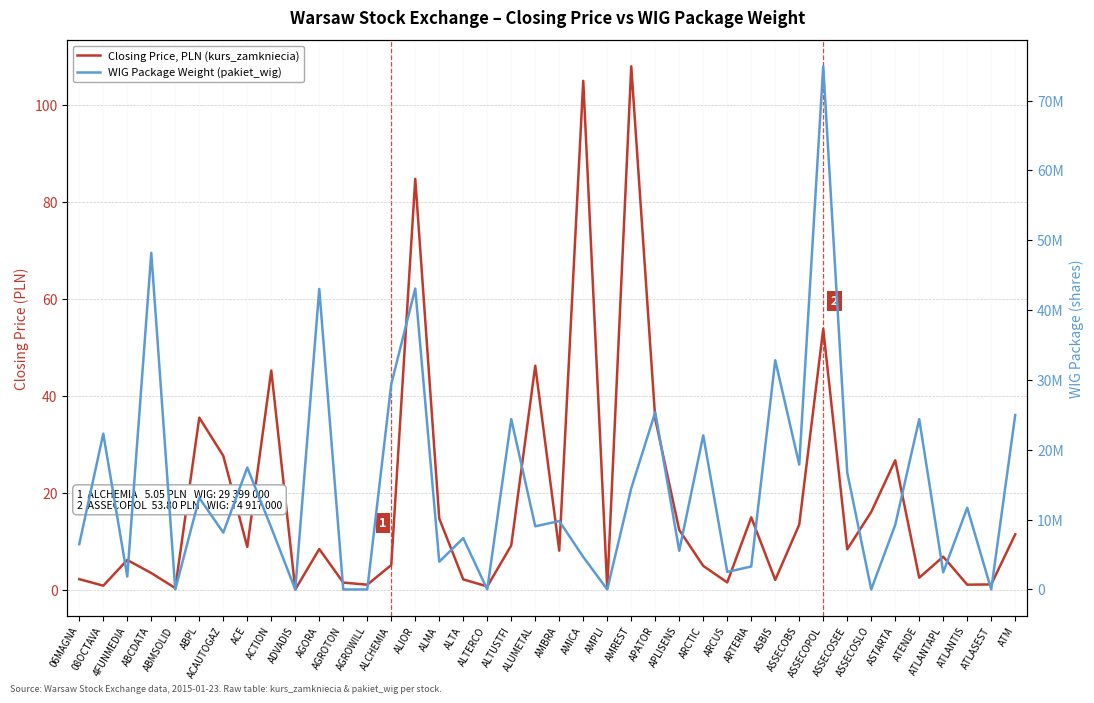

Rank the series by their maximum value, from highest to lowest.

WIG Package Weight (pakiet_wig), Closing Price, PLN (kurs_zamkniecia)